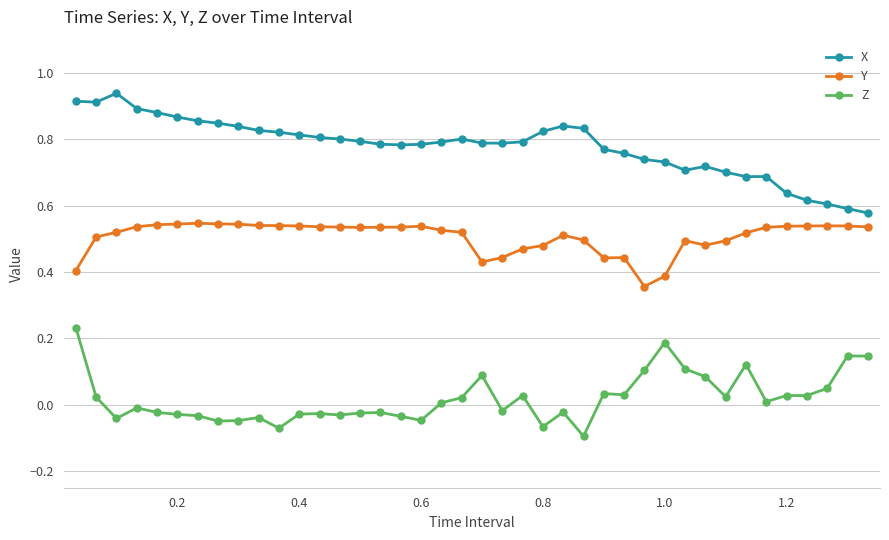

True or false: Y has more than 2 interior local peaks.

True